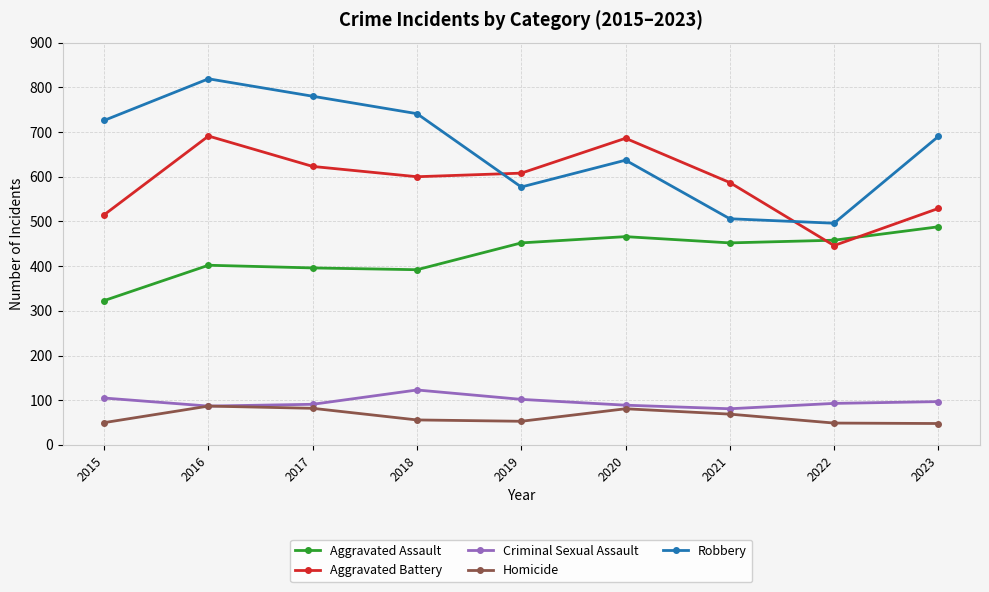

Does the chart have visible grid lines?

Yes